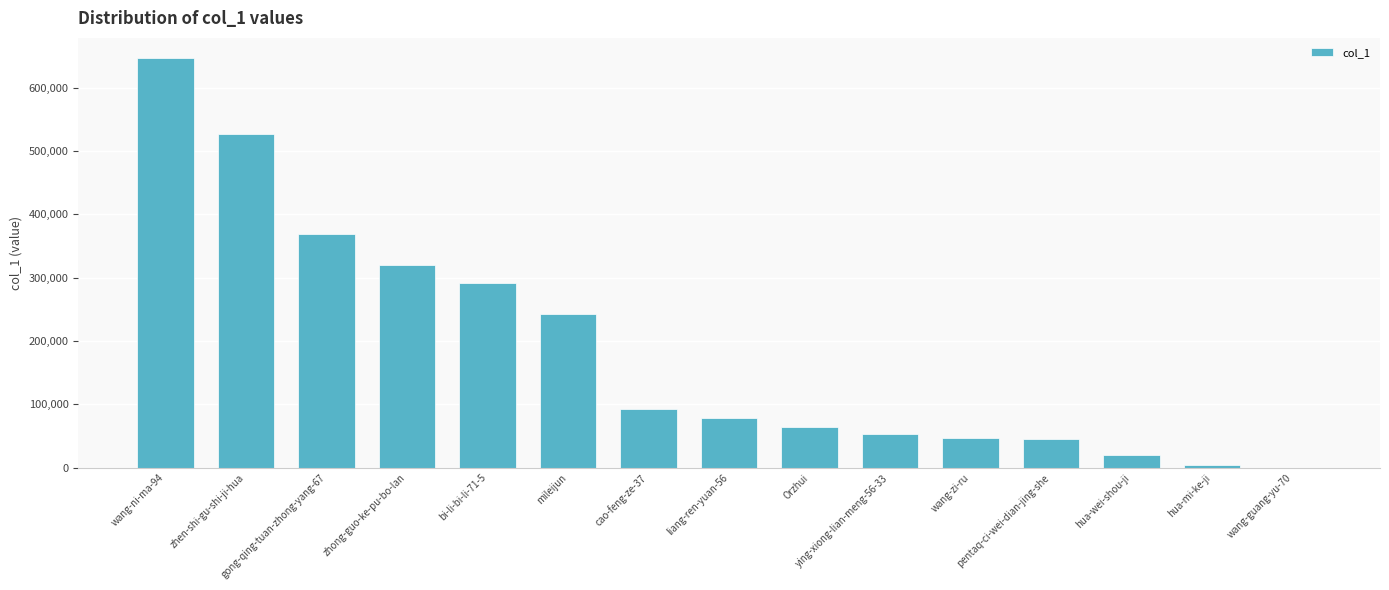

What is the sum of all values?

2802243